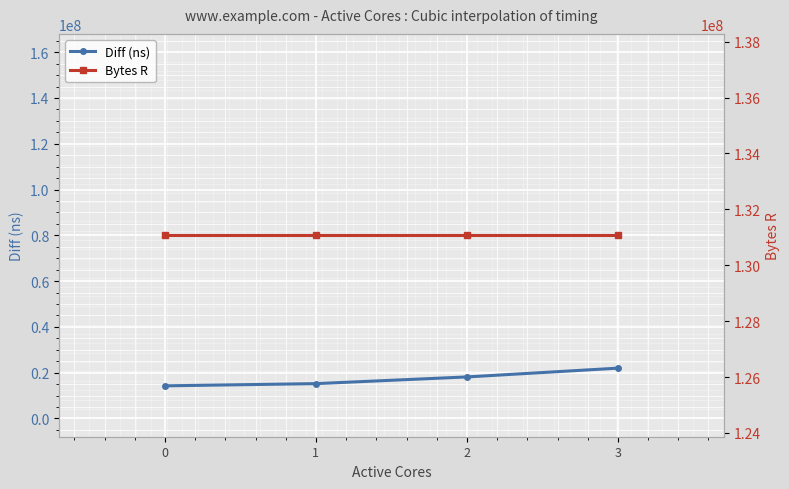

Count the number of data series in this chart.

2